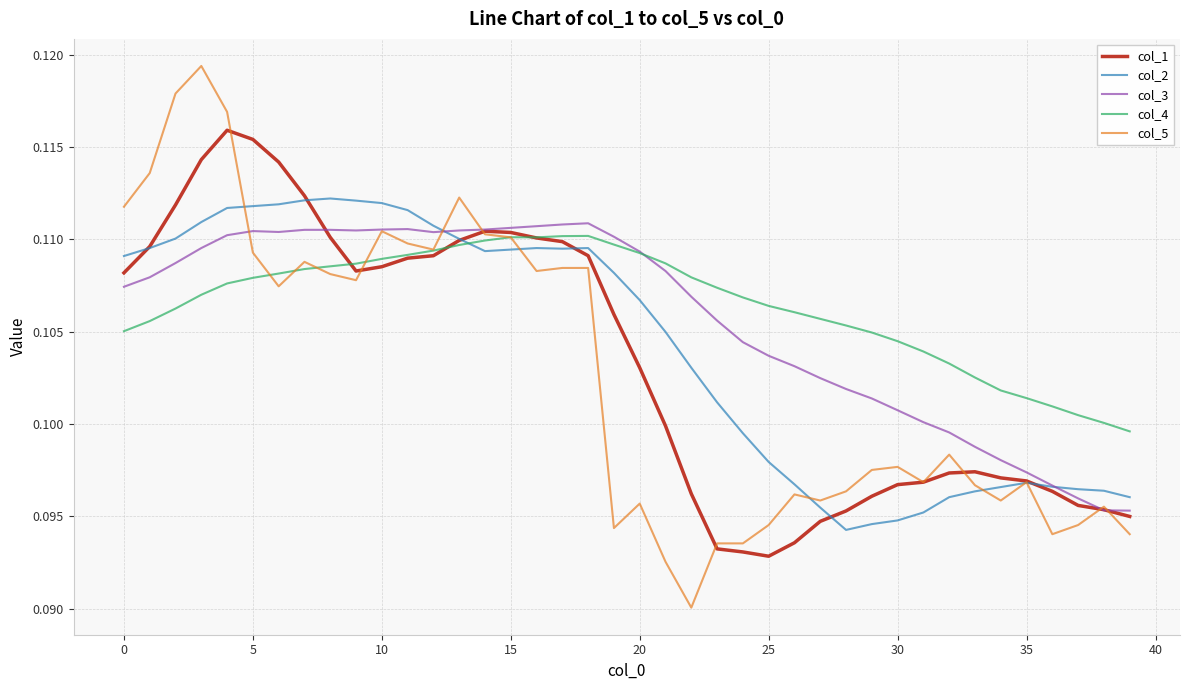

List the series in order of their overall mean, highest first.

col_4, col_3, col_2, col_1, col_5